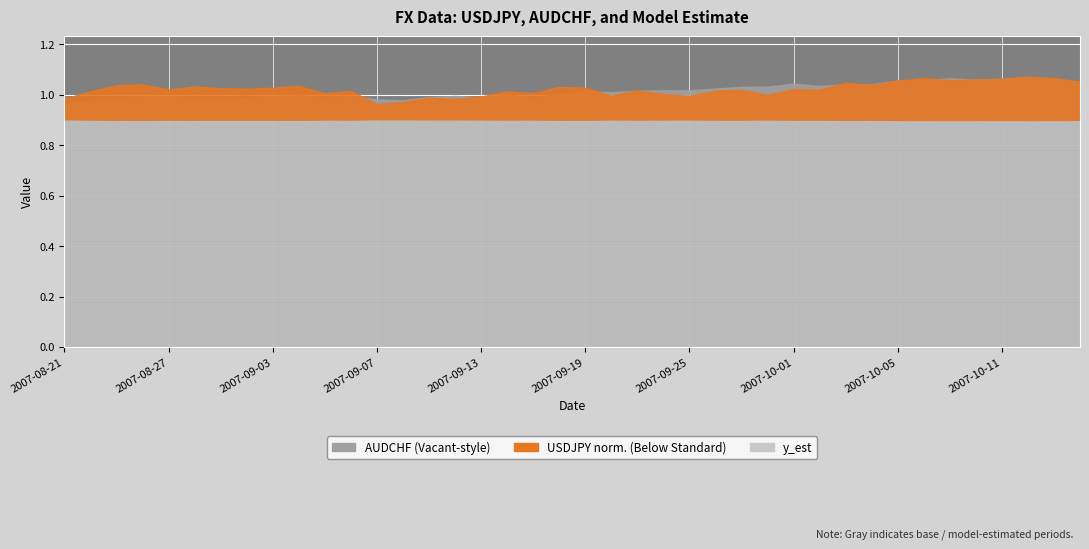

In AUDCHF, how many points are lower than both neighbors (excluding endpoints)?

8